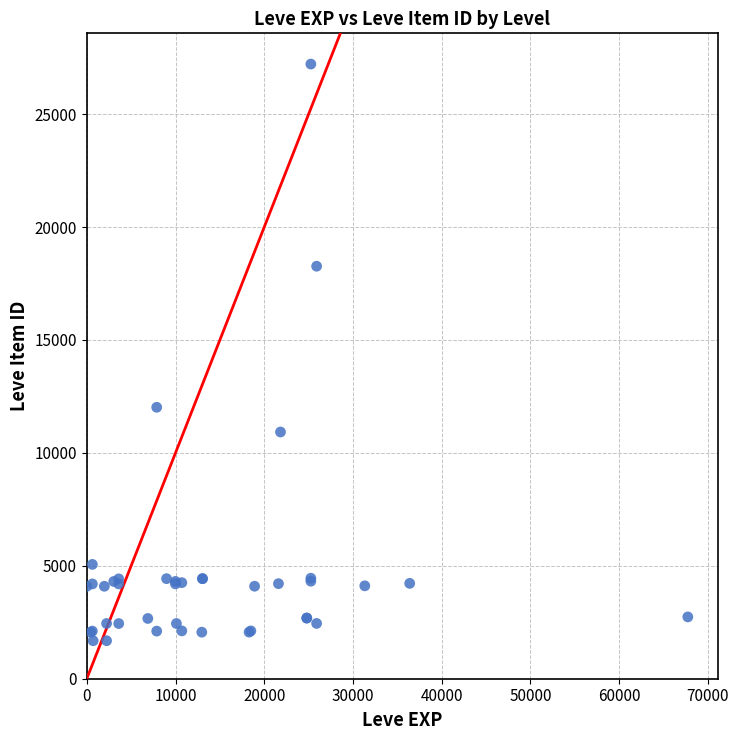

What Y value in the scatter plot is closest to 14448?

12018